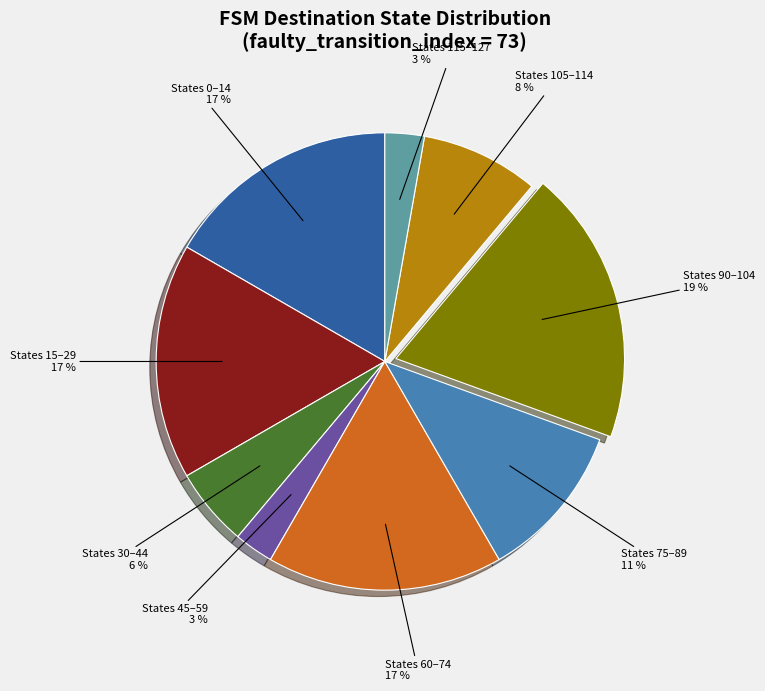

To the nearest percent, what is the average slice percentage?

11%